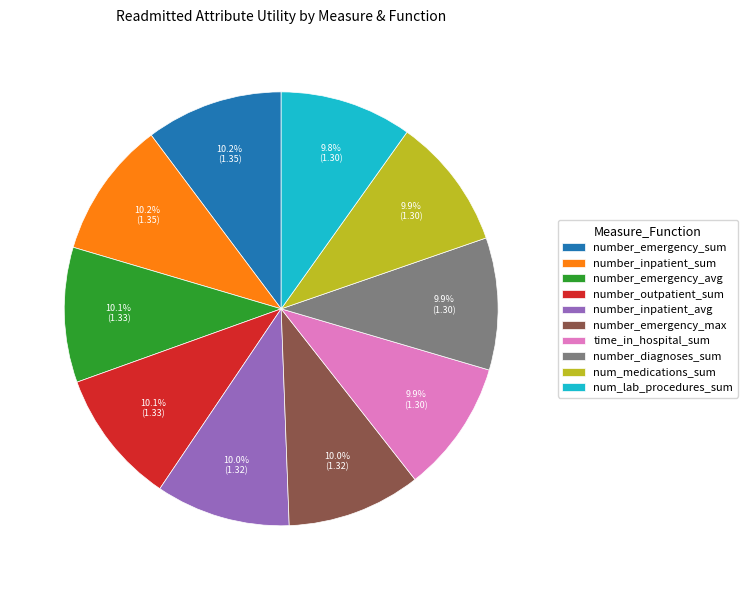

What portion of the pie excludes time_in_hospital_sum?

90.1%